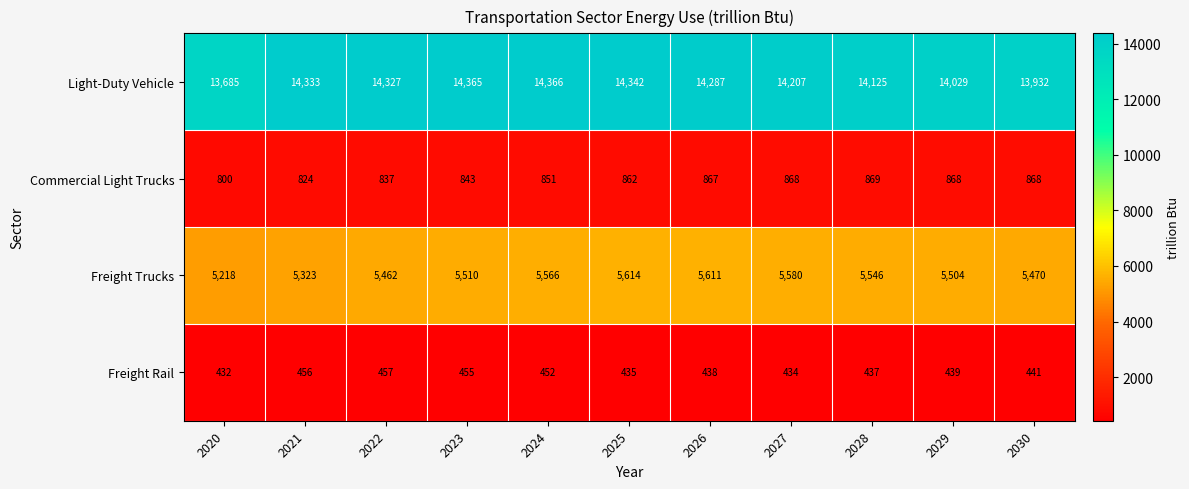

Which series has the largest total across all categories?

Light-Duty Vehicle